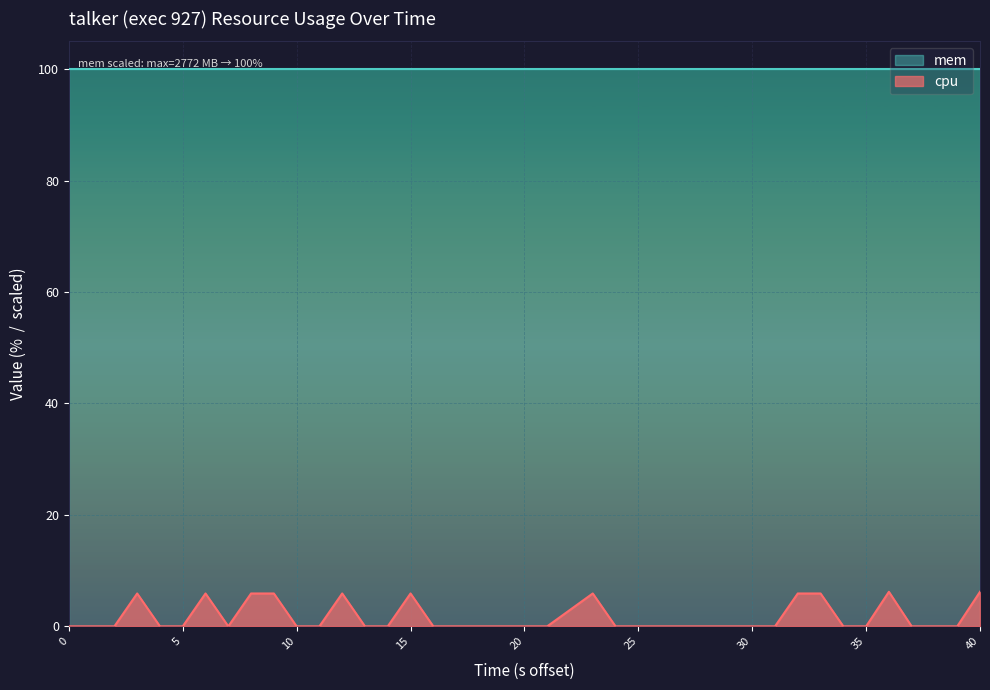

Is it true that mem equals 166.3 at 25?

False